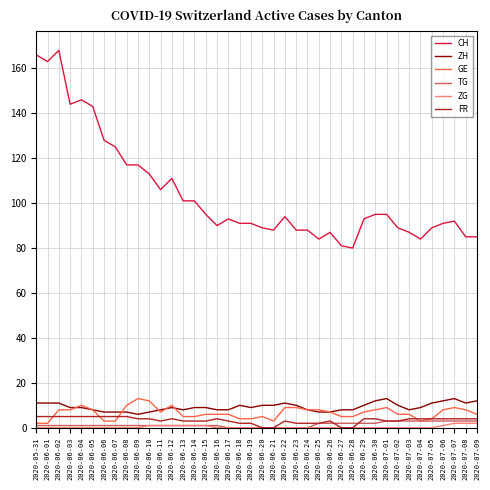

Which series has the largest range (max minus min)?

CH